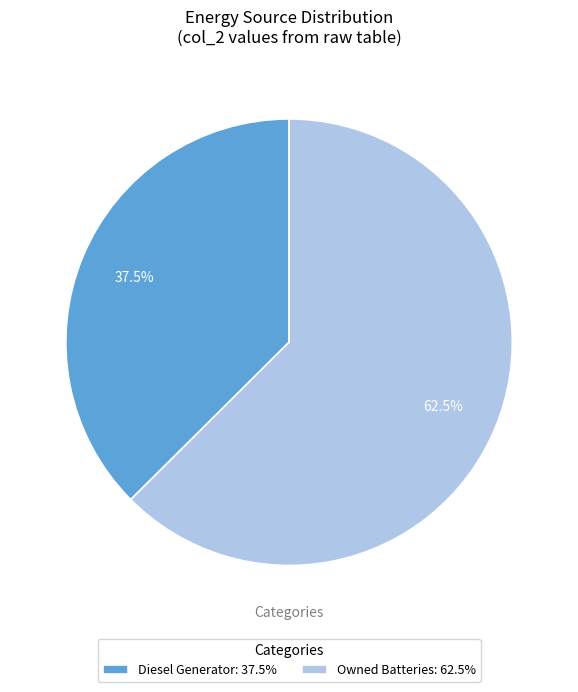

Is there a majority slice in this chart?

Yes